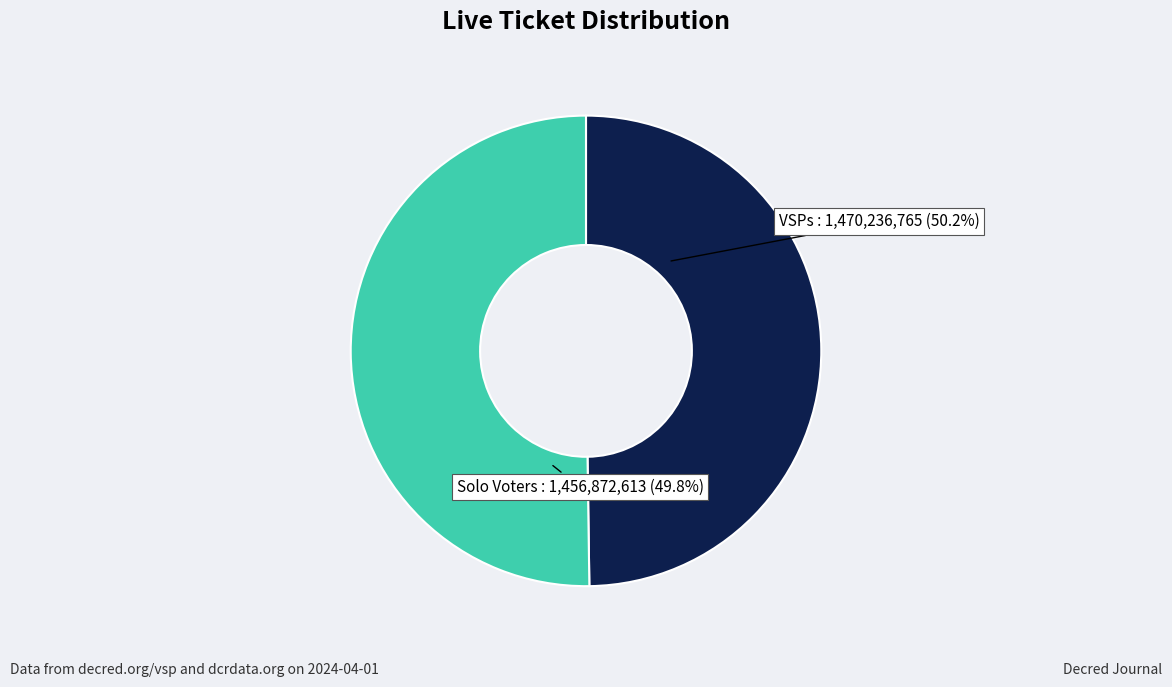

What is the largest slice in the pie chart?

1470236765